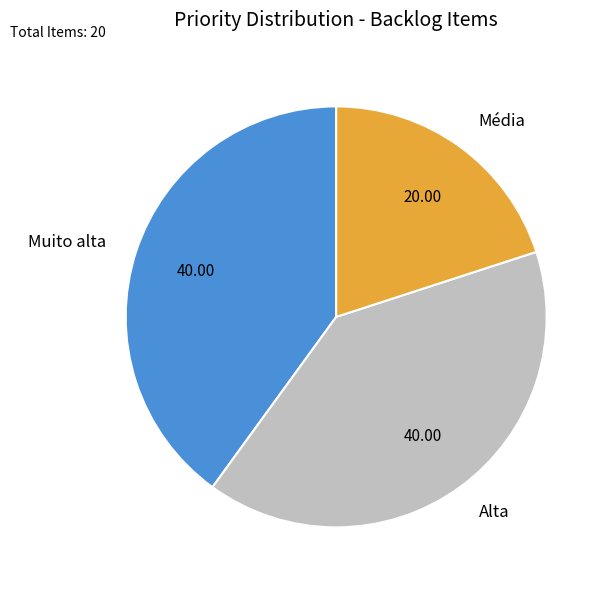

Do Muito alta and Média together represent more than half of the pie?

Yes